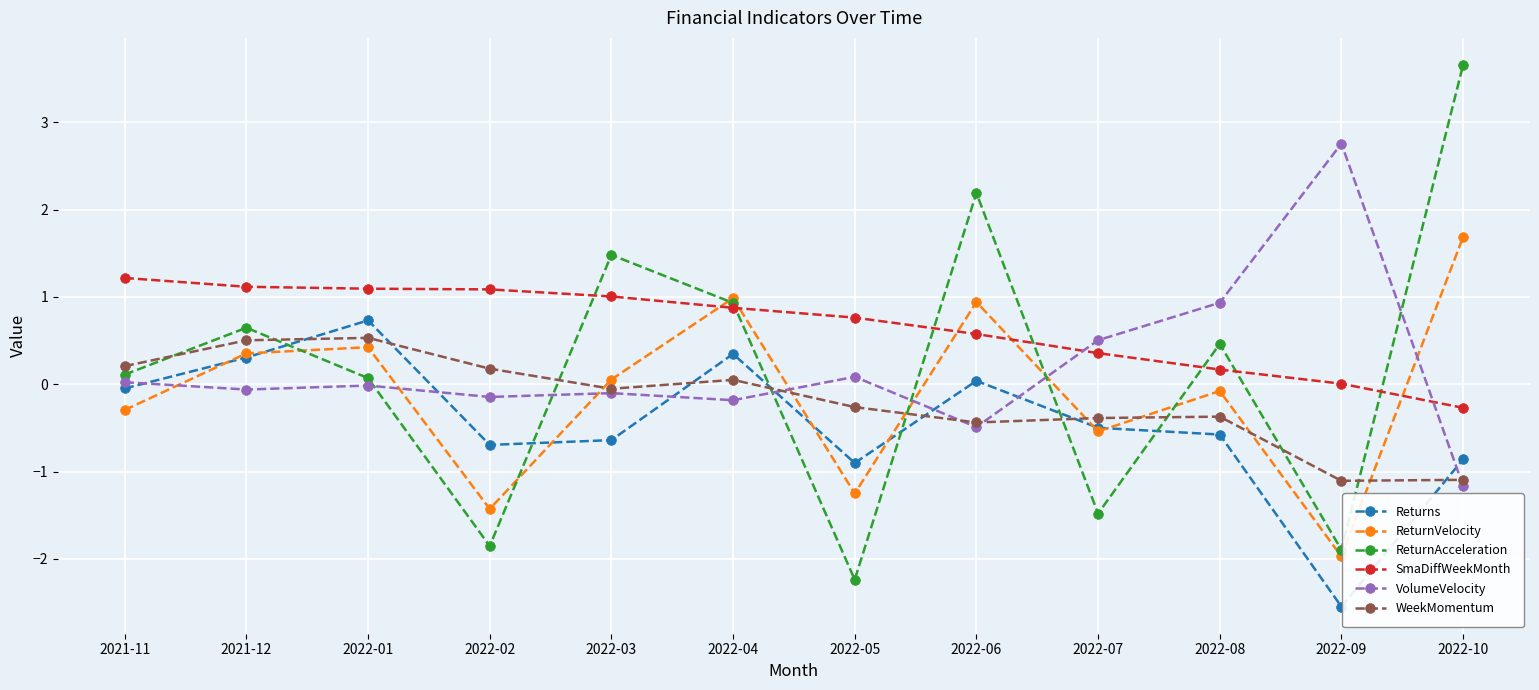

Which series has the widest spread of values?

ReturnAcceleration